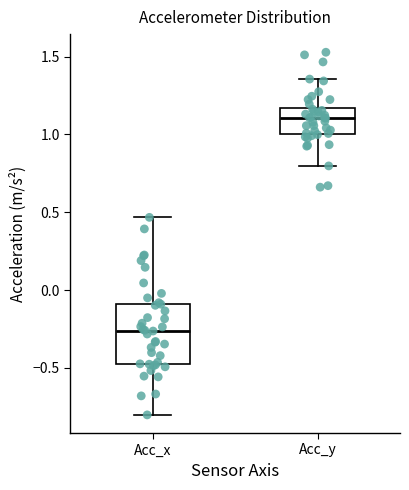

Comparing the boxes themselves (not the whiskers), which one is the tallest?

Acc_x